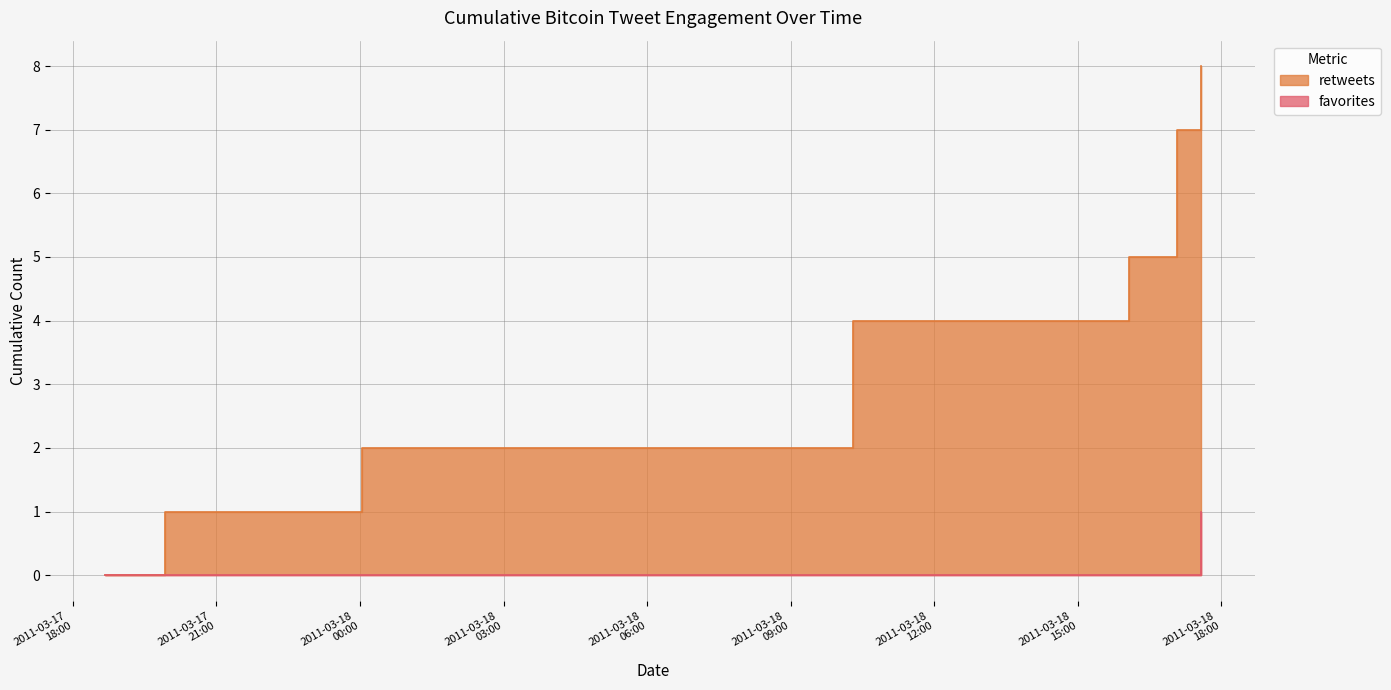

Where is the data nearest to the value 0?

2011-03-17 18:40